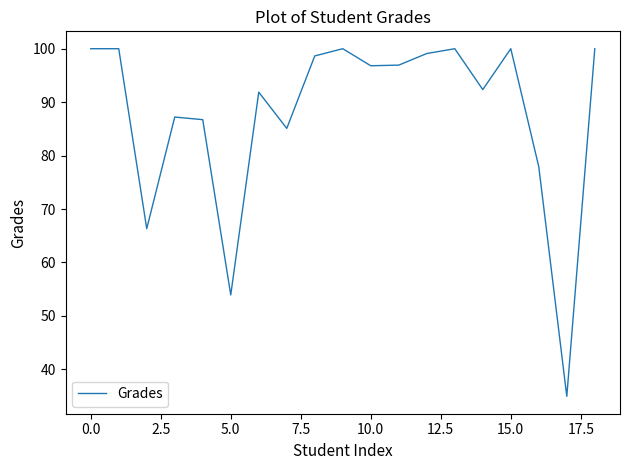

What is the greatest value displayed?

100.0